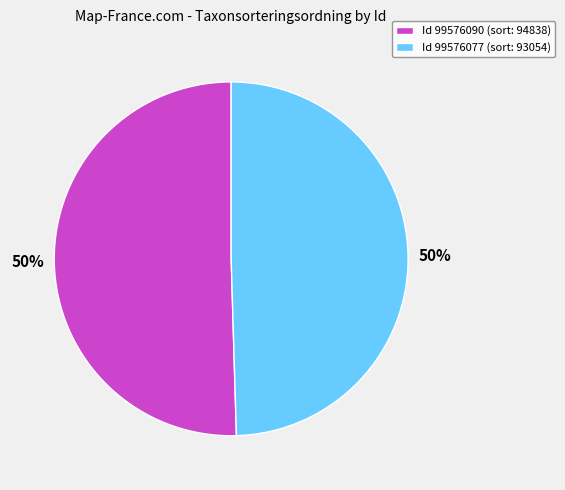

How many segments does this pie chart have?

2